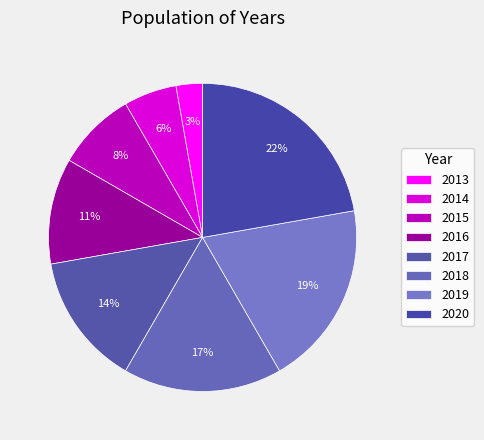

Is the sum of 2019 and 2016 greater than half?

No